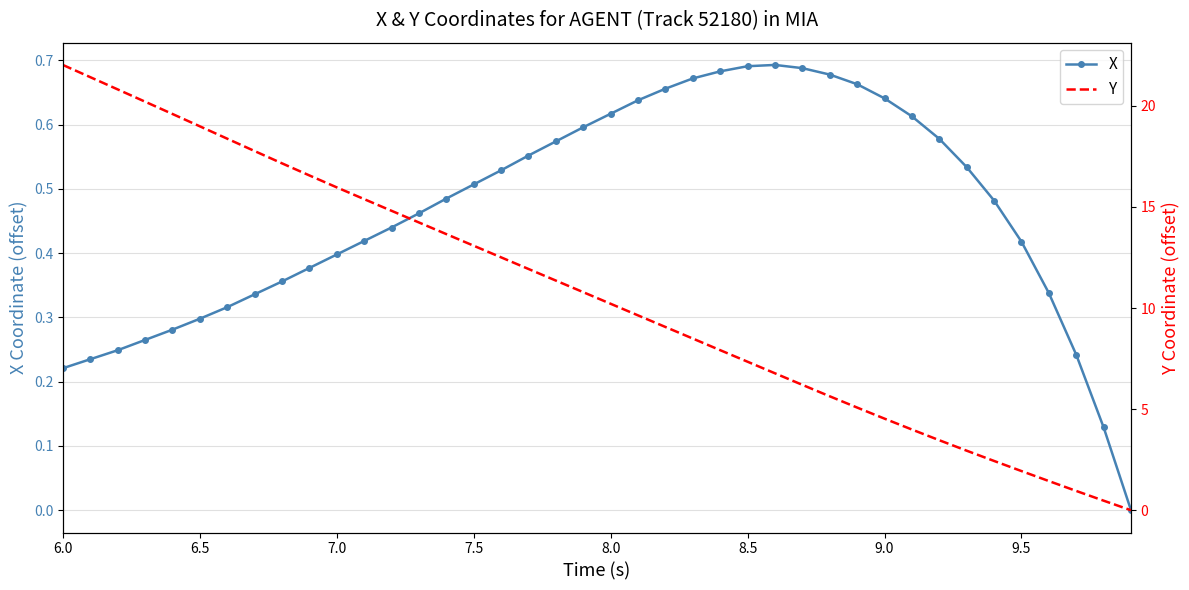

How many lines are shown in the chart?

2